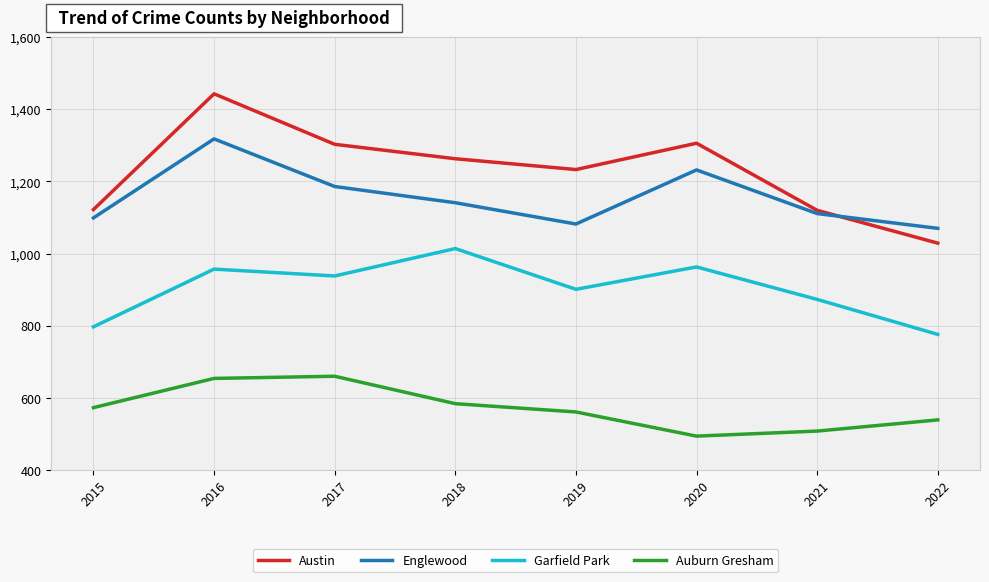

What is the minimum value for Austin?

1029